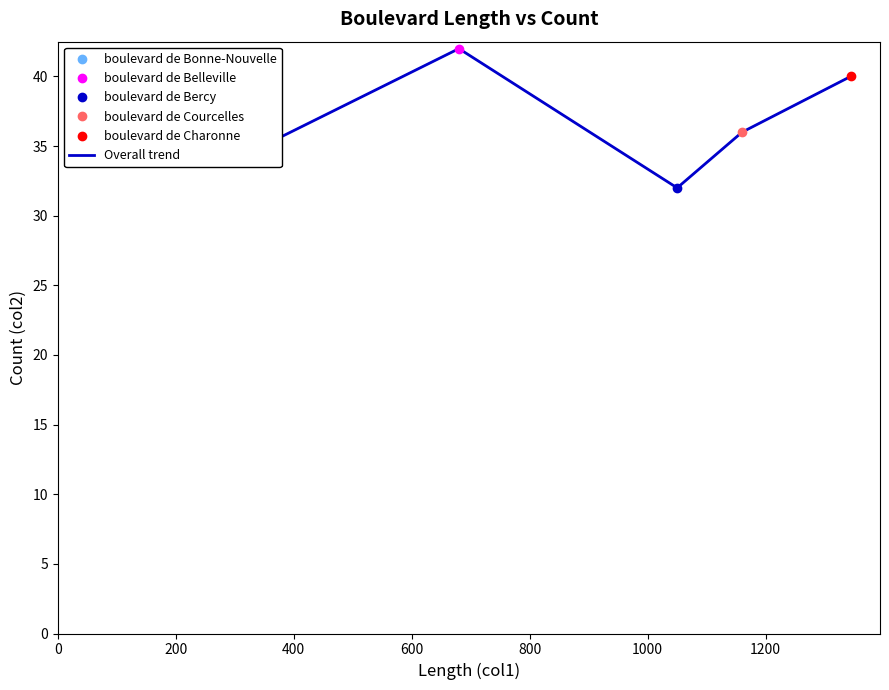

What is the value of the 3rd point from the left?

32